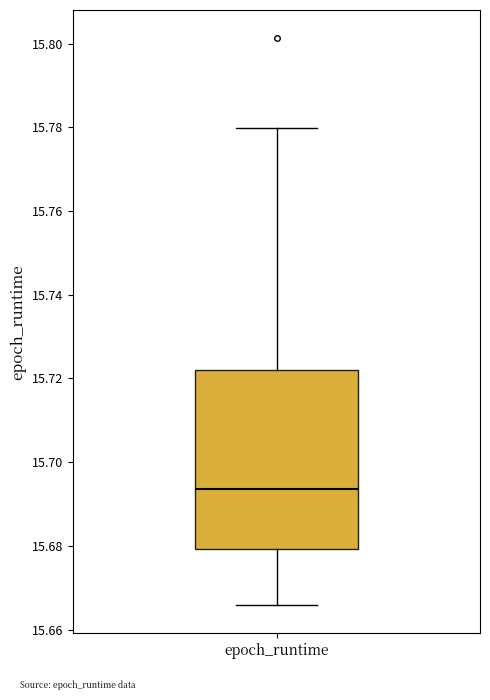

Transcribe this box plot: give where the median line is, the range the box spans, and where the two whiskers end, as read against the y-axis. The values are not printed on the chart, so give them approximately, as read against the axis.

median 15.694, box 15.680 to 15.722, whiskers 15.666 to 15.780